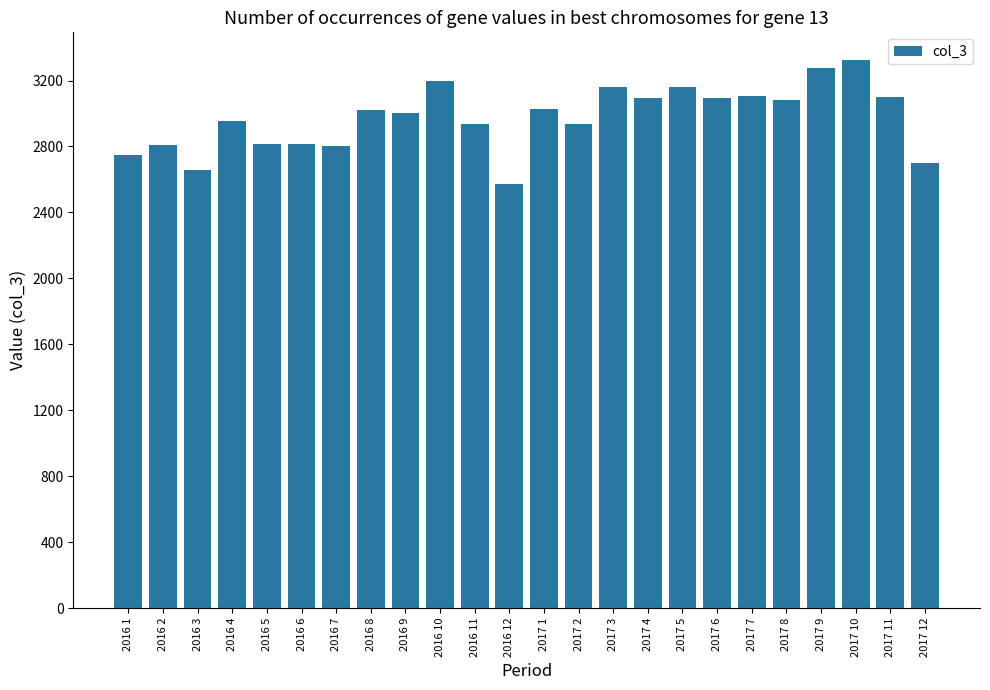

What value does the data have at 2016 4?

2952.0